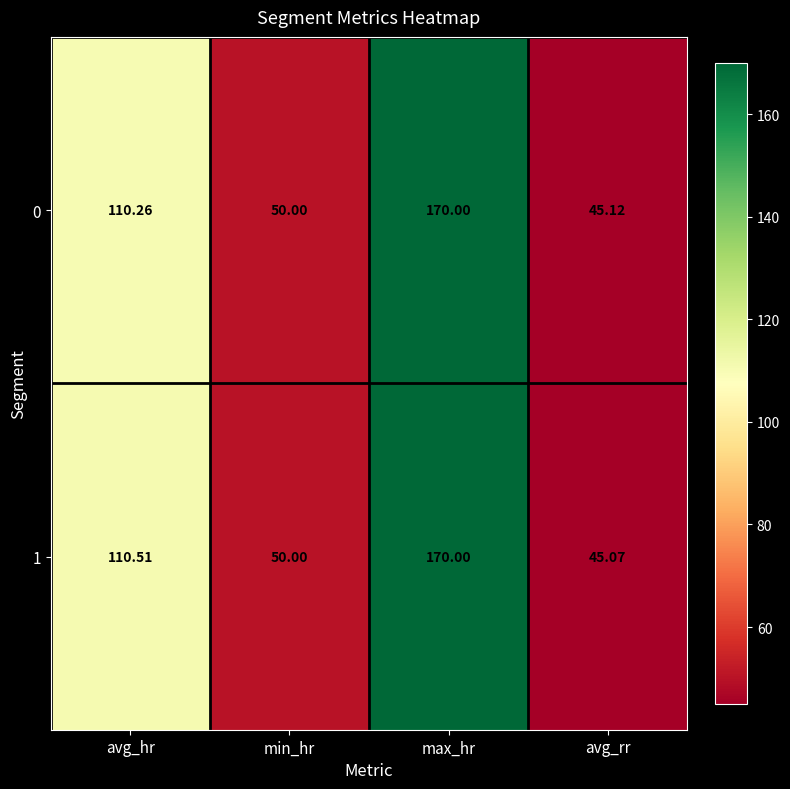

At which label is 0 closest to 107?

avg_hr